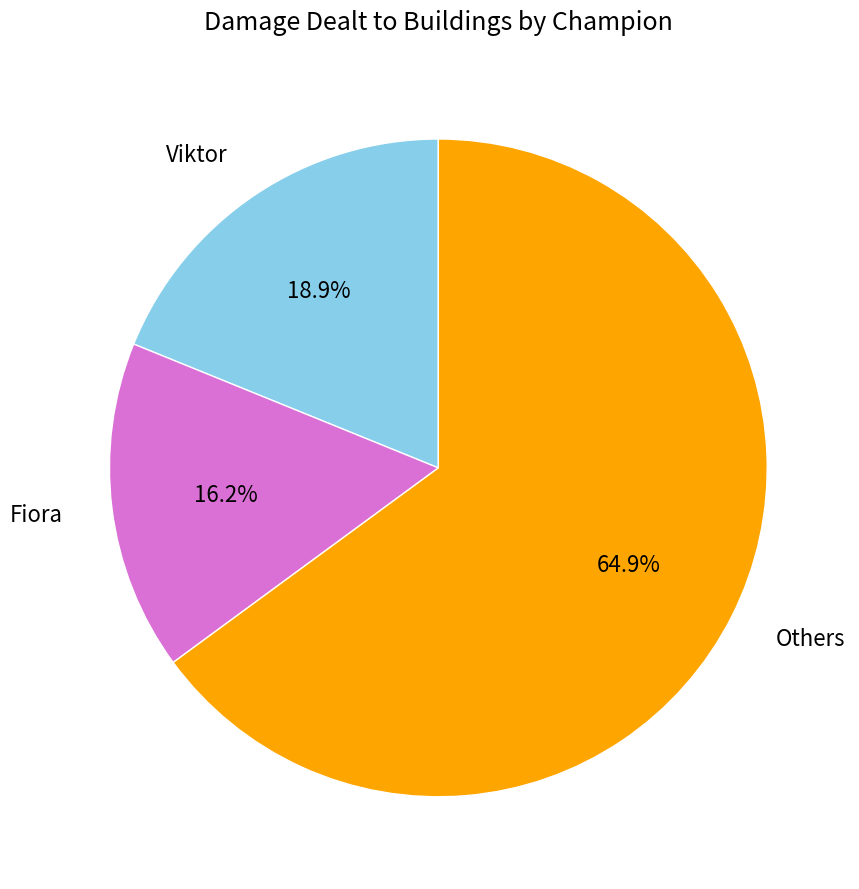

How many slices are in this pie chart?

3